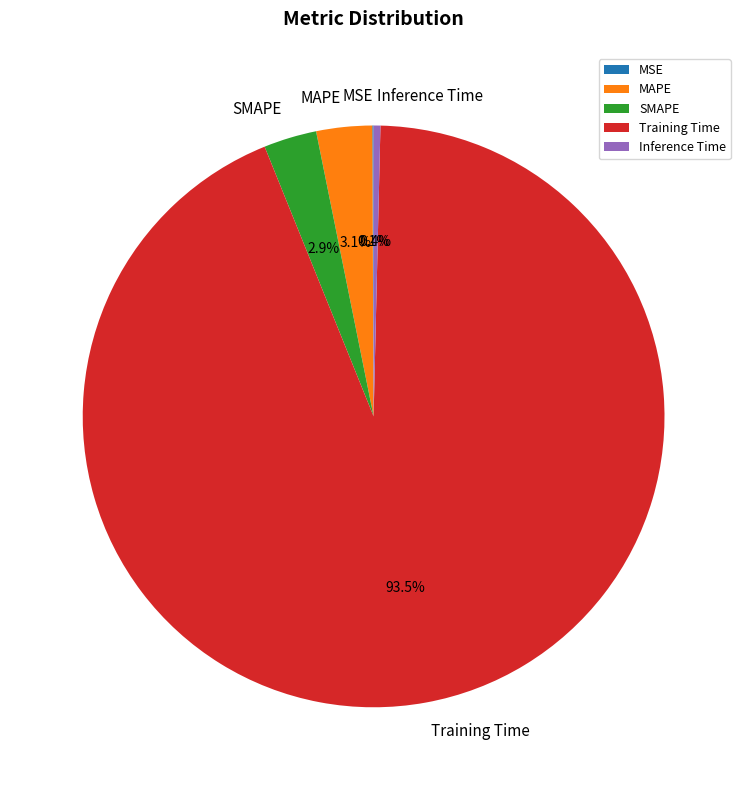

To the nearest percent, what is the difference between the largest and smallest slice percentages?

93%